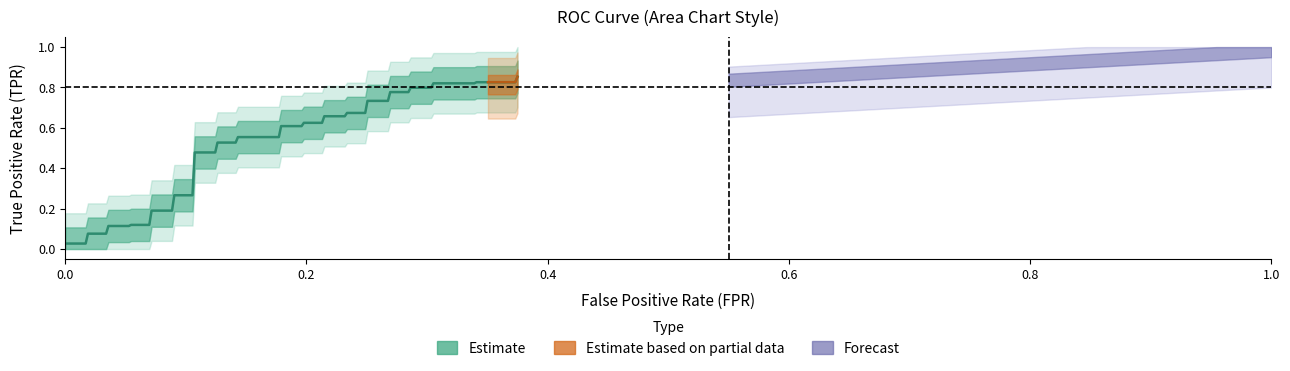

Read the tpr value at 20.

0.6